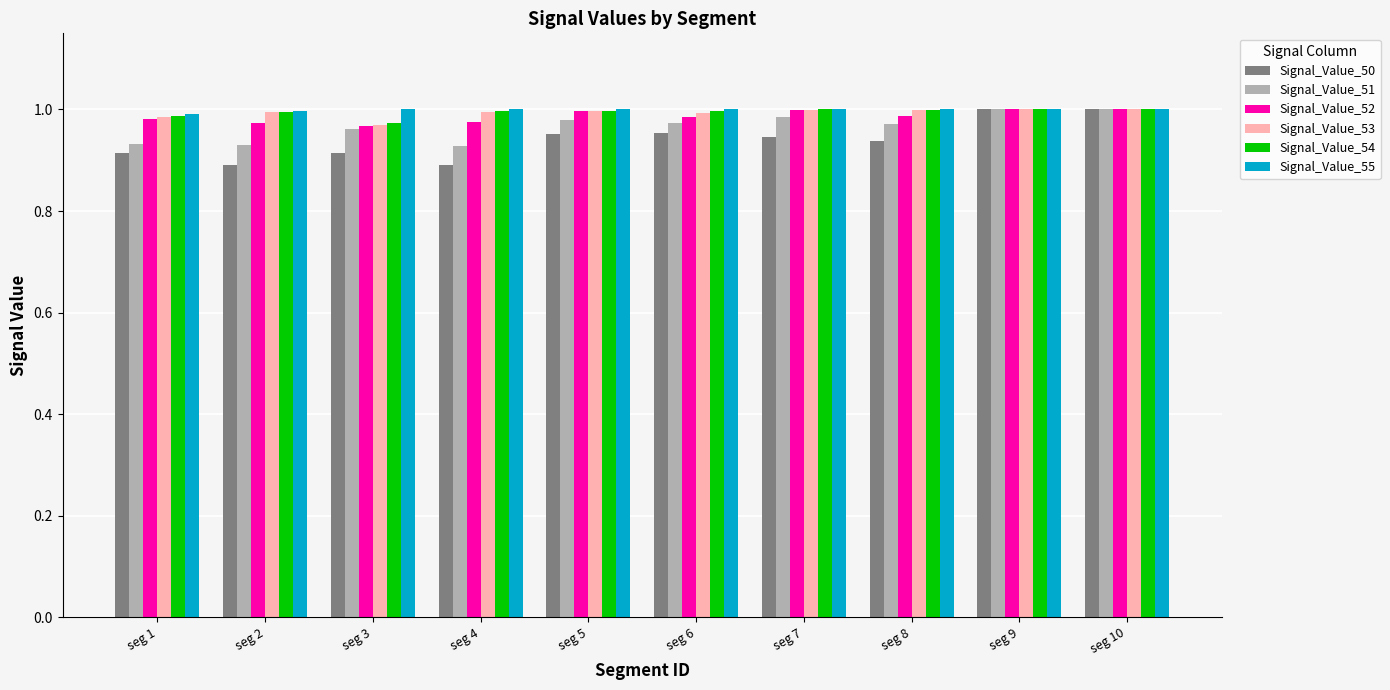

The value of Signal_Value_50 at seg 10 is 1.0. True or false?

True